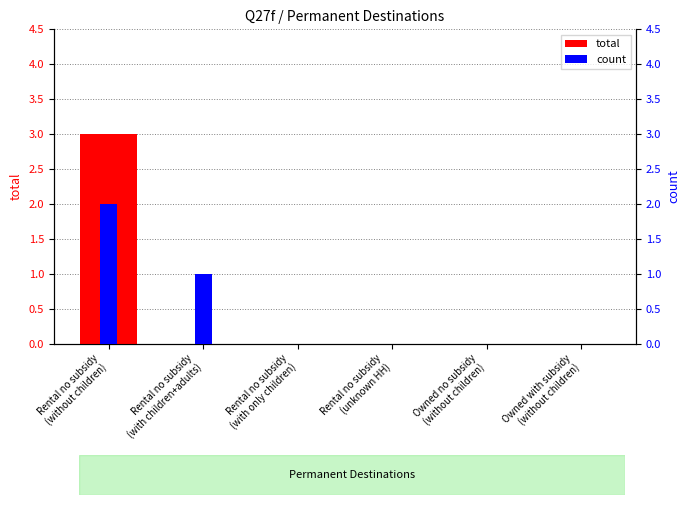

What are all the series names shown in the legend?

total, count